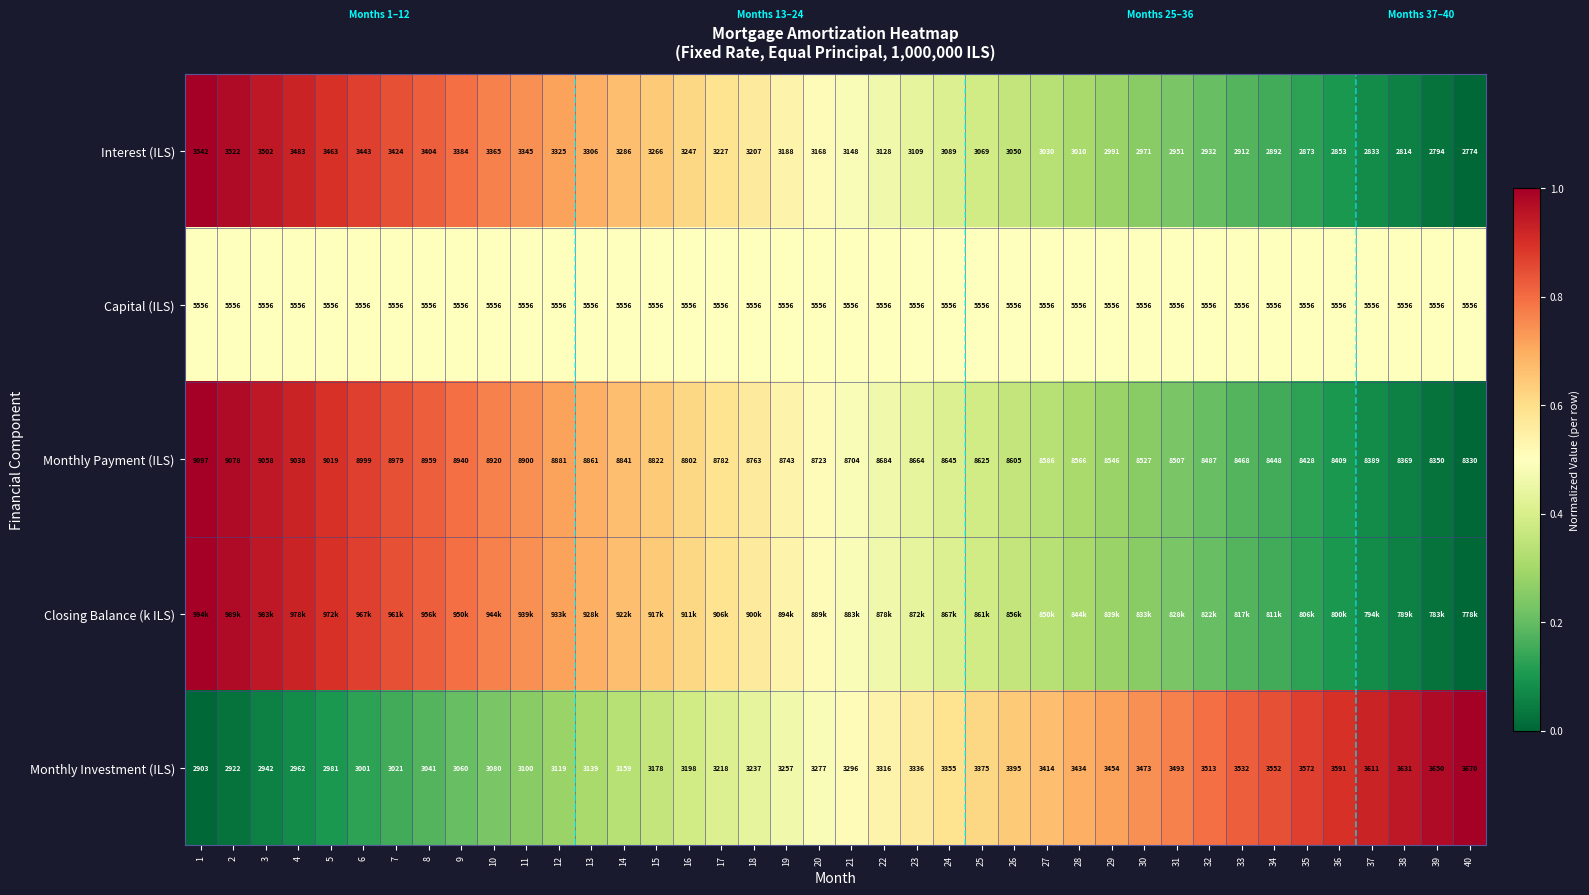

Is it true that Capital (ILS) equals 0.5 at 31?

True